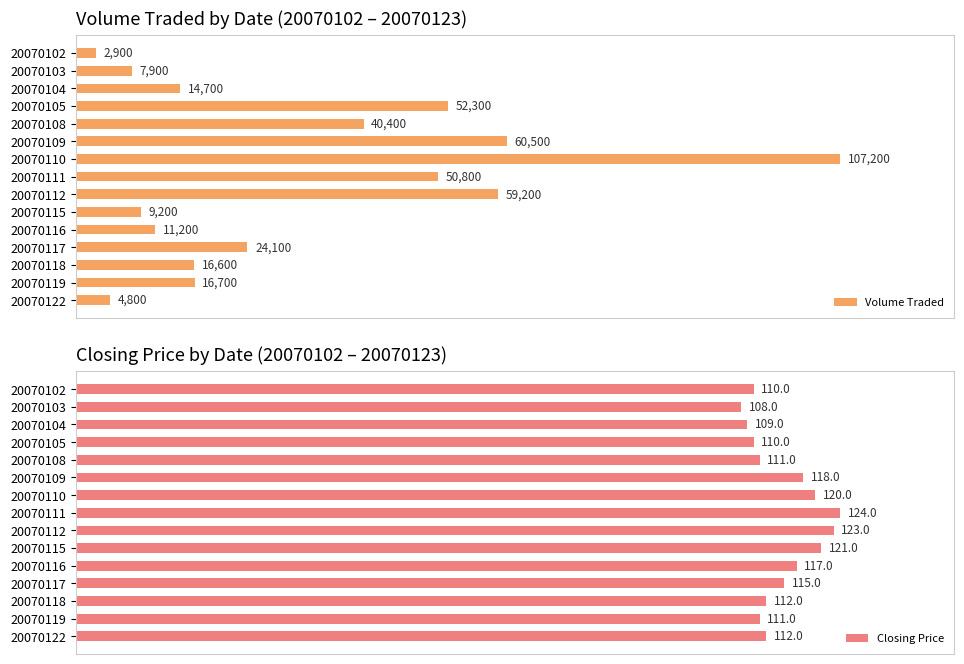

Between 20070122 and 20070109, which is larger?

20070109